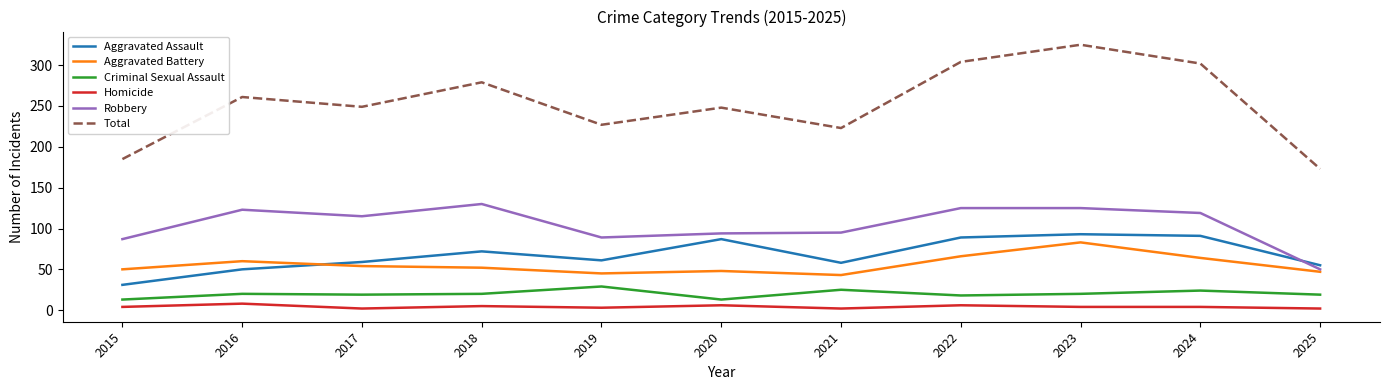

Which category has the lowest value in the Robbery series?

2025